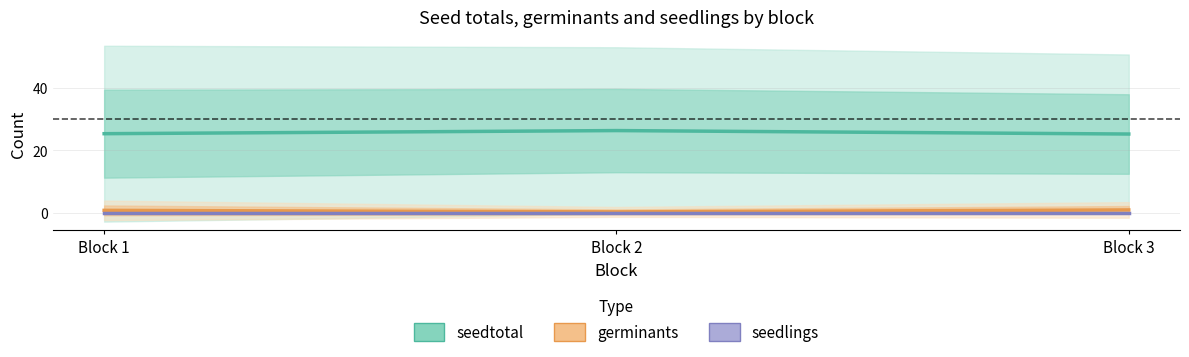

Which category has the highest value in the germinants series?

Block 3